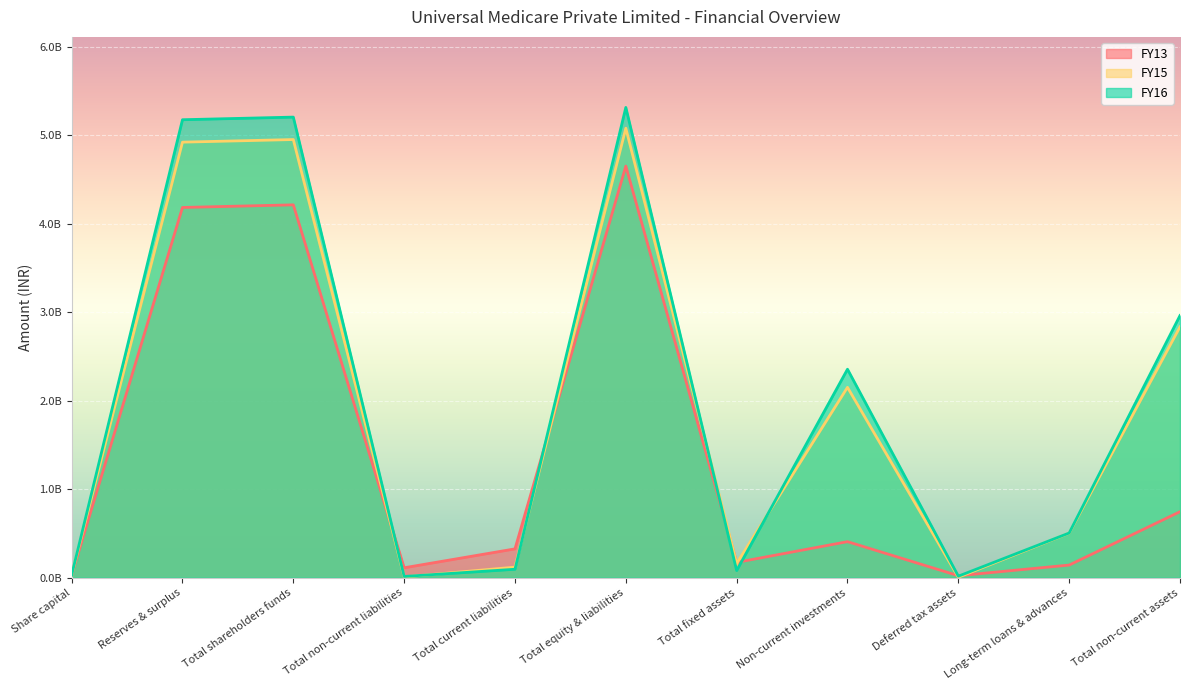

At which label does FY13 reach its minimum?

Deferred tax assets